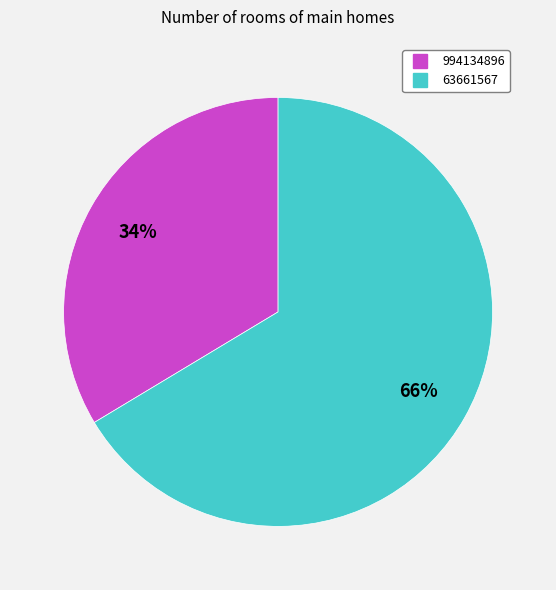

Which category has the smallest portion of the pie?

994134896